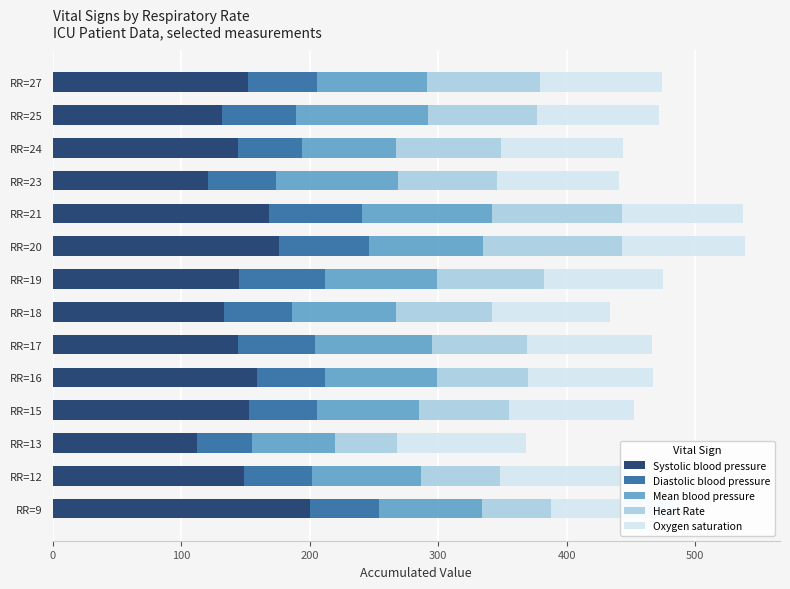

What are all the series names shown in the legend?

Systolic blood pressure, Diastolic blood pressure, Mean blood pressure, Heart Rate, Oxygen saturation